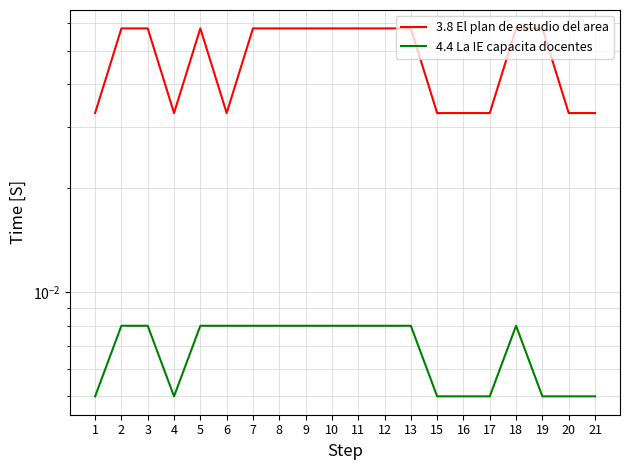

At how many categories does at least one series exceed 0?

20